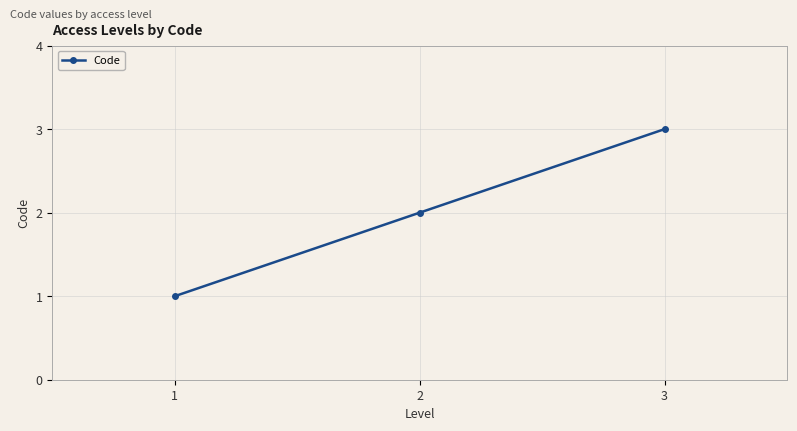

True or false: the data shows 0 at 1.

False